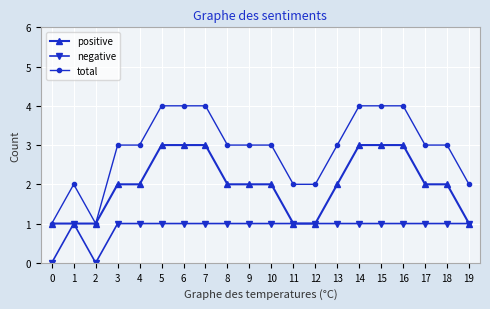

Which series changed the most between 0 and 9?

total